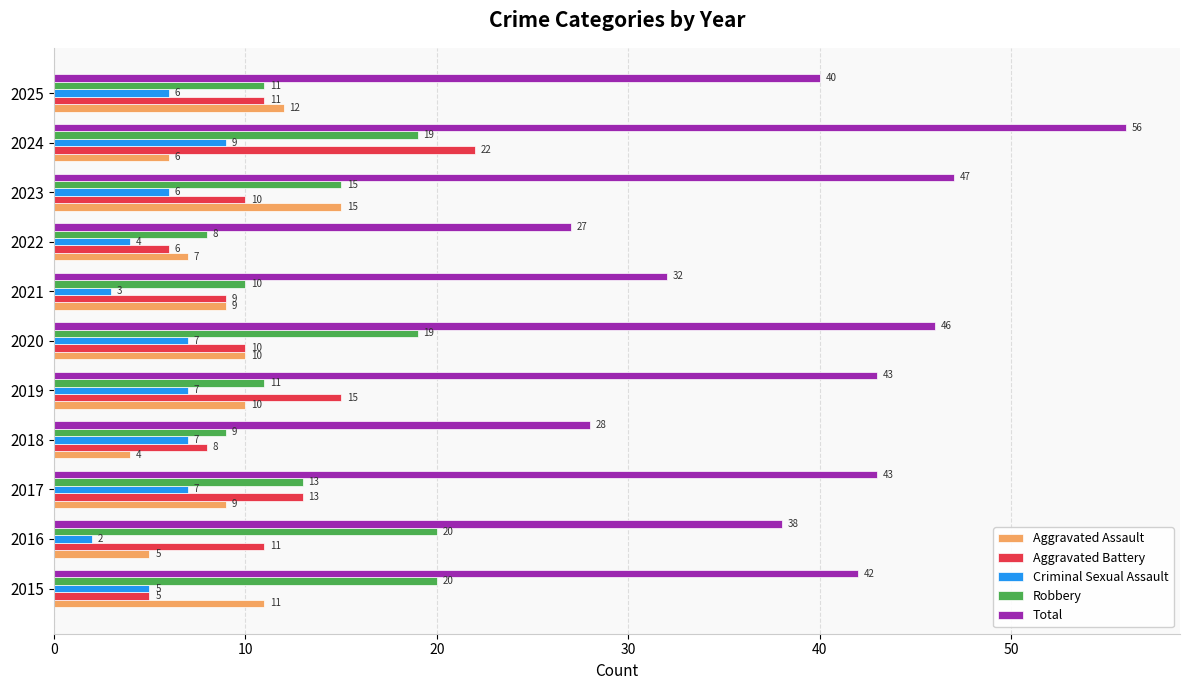

The value of Robbery at 2018 is 15. True or false?

False